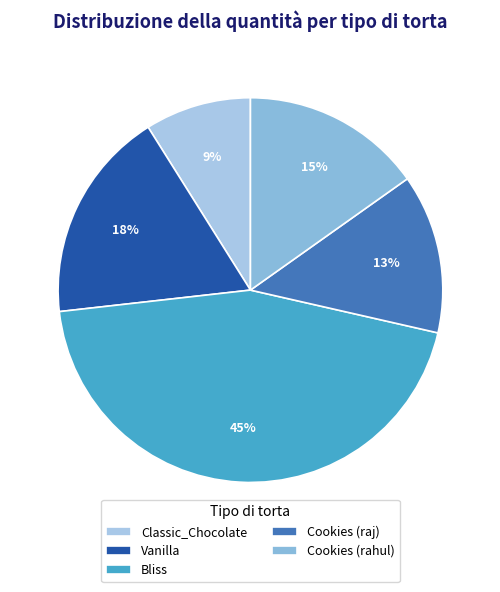

True or false: Vanilla accounts for 18% of the total.

True